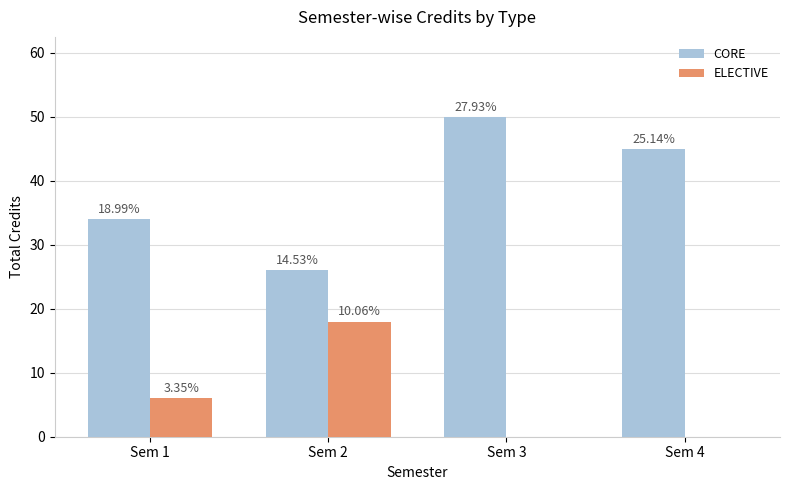

Rank the categories by ELECTIVE value from lowest to highest.

Sem 3, Sem 4, Sem 1, Sem 2